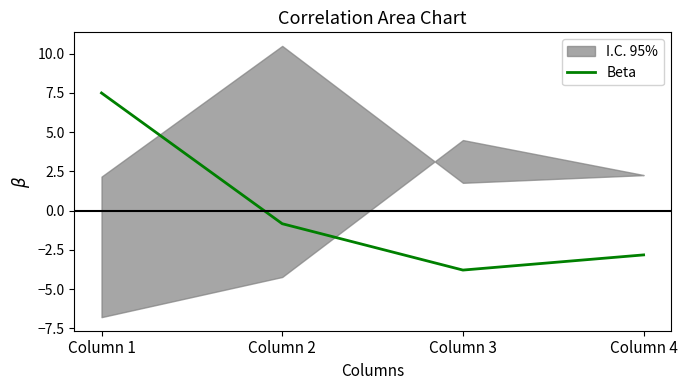

What is the approximate value at Column 4?

-2.8